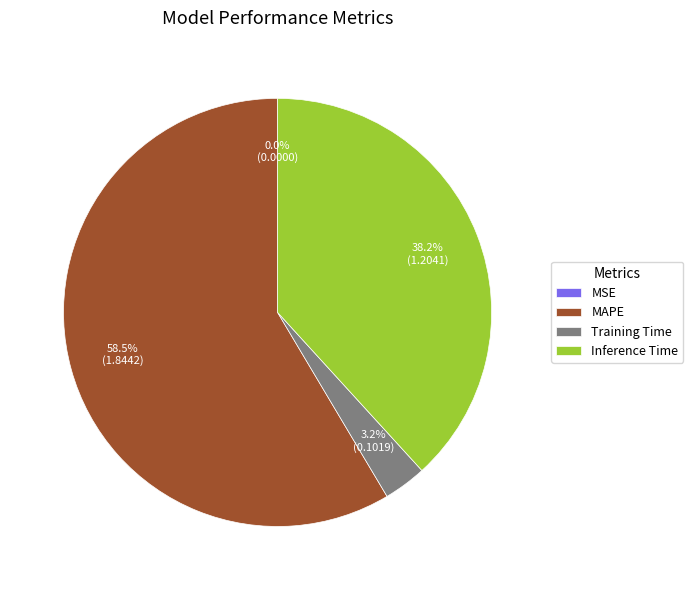

Between MAPE and Training Time, which is larger?

MAPE